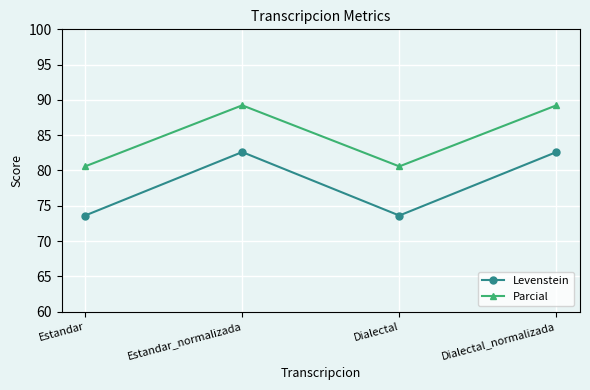

What is the sum of all Parcial values?

339.6